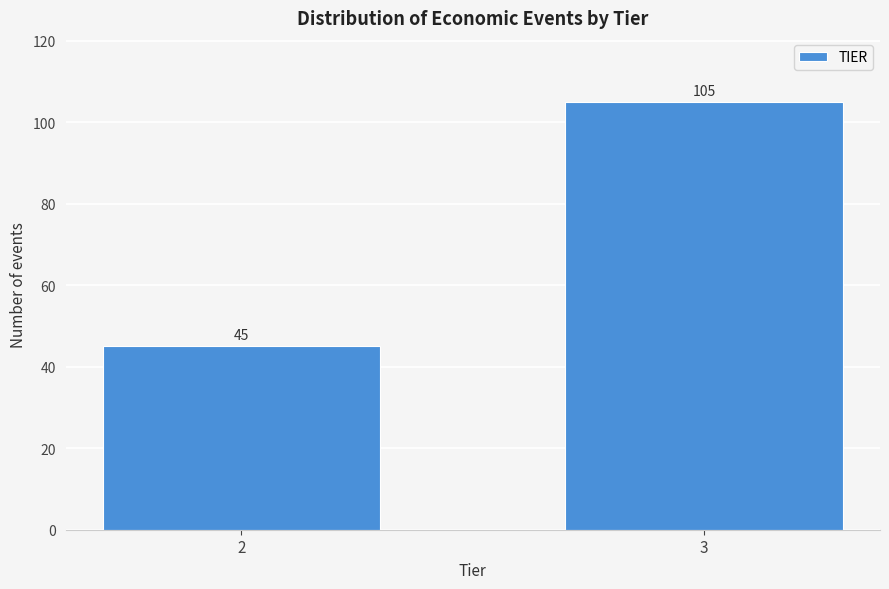

Reading left to right, list all the values displayed in this chart.

45	105